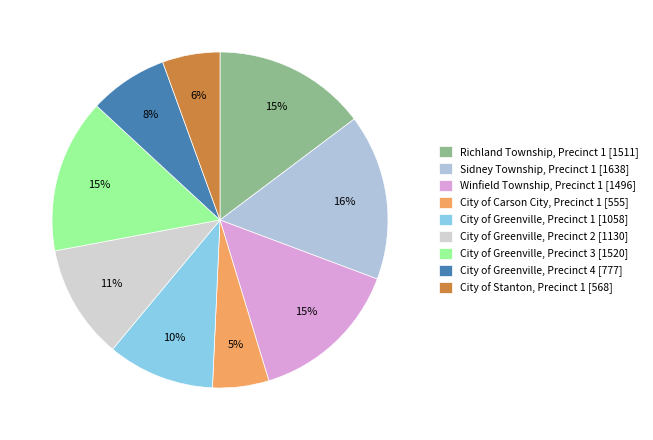

Is it true that Richland Township, Precinct 1 is 15% of the pie?

True